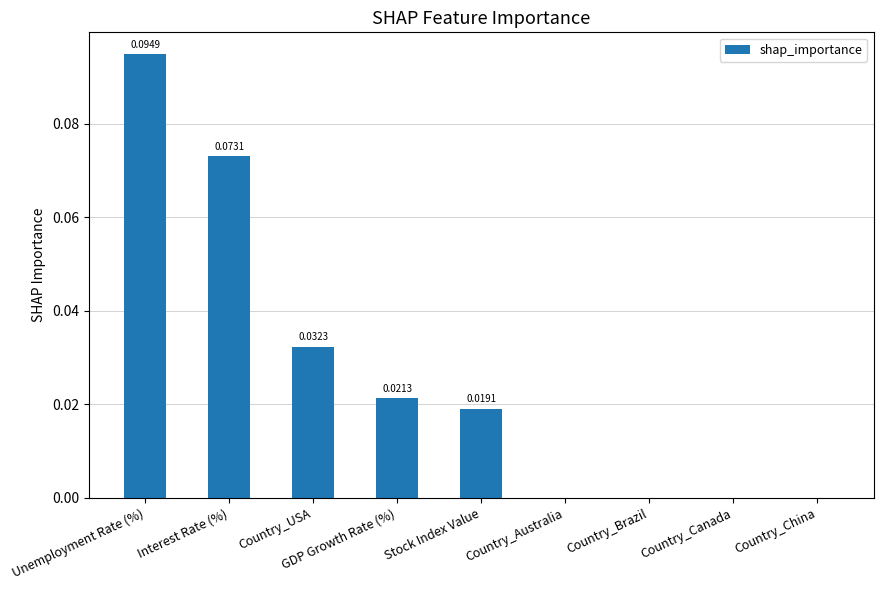

Which category has the highest value across all series?

Unemployment Rate (%)